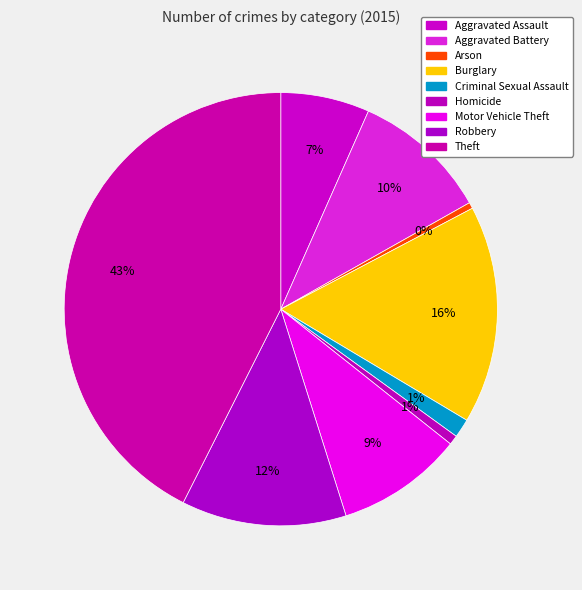

How many segments does this pie chart have?

9